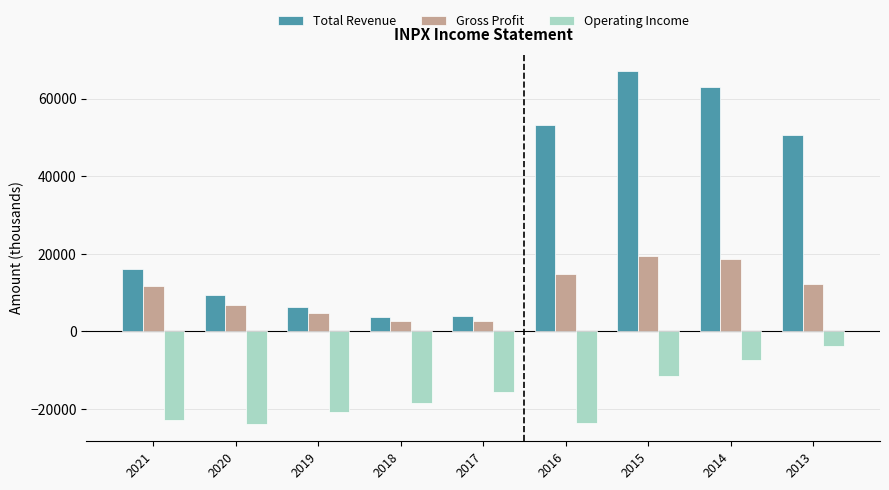

What is the difference between the highest and lowest values at 2017?

19600